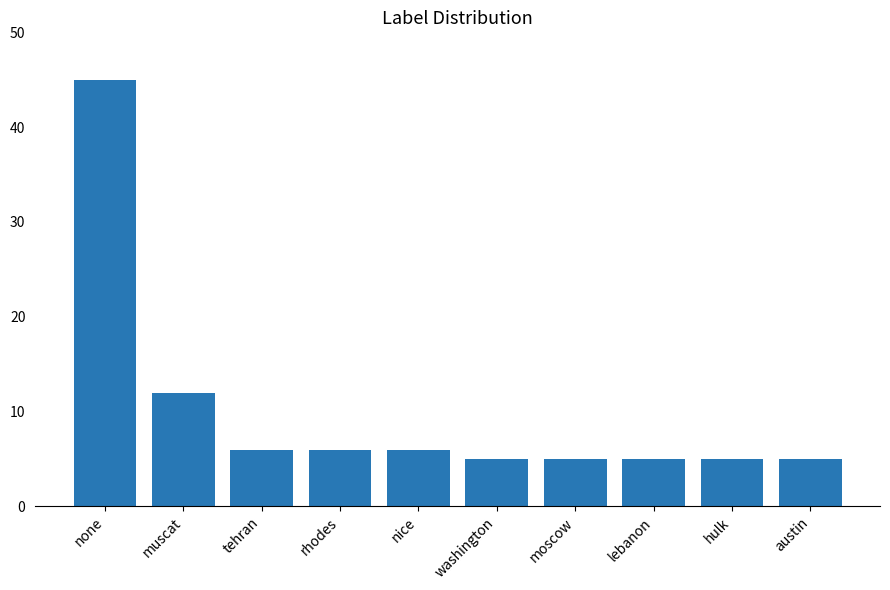

Is it true that the value at washington is 1?

False